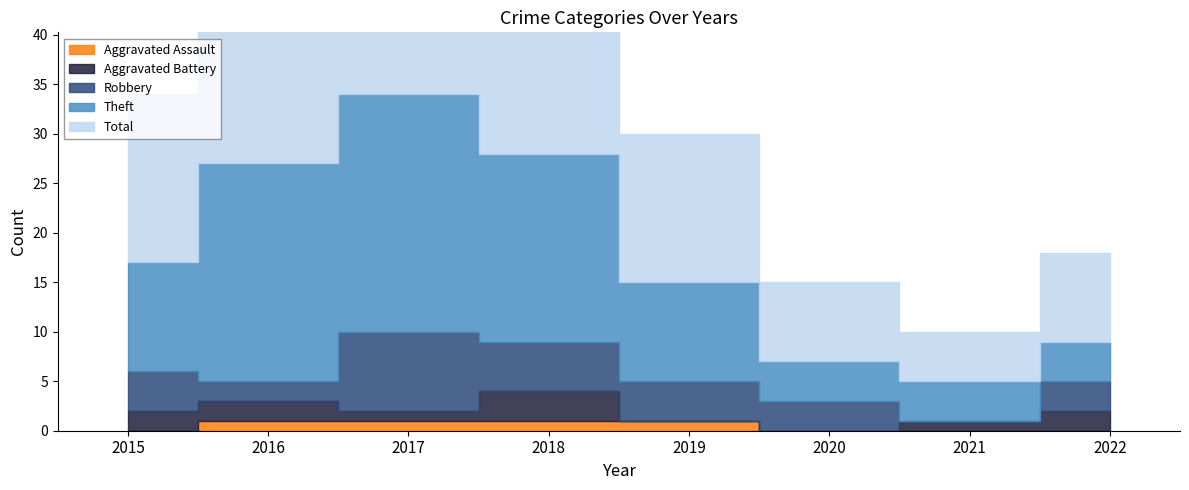

Is the value of Theft at 2020 greater than the value of Total at 2021?

No